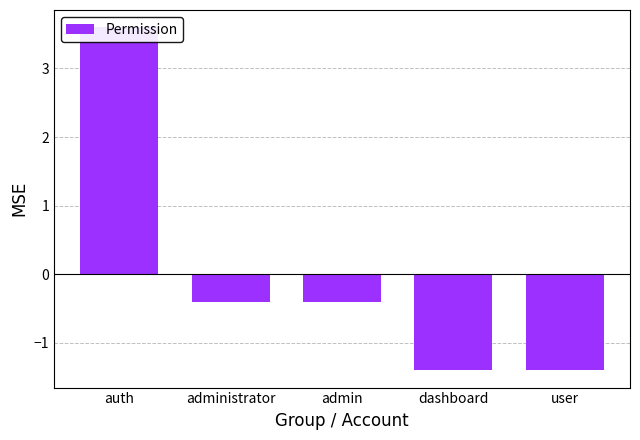

Is it true that the value at user is -2.0?

False